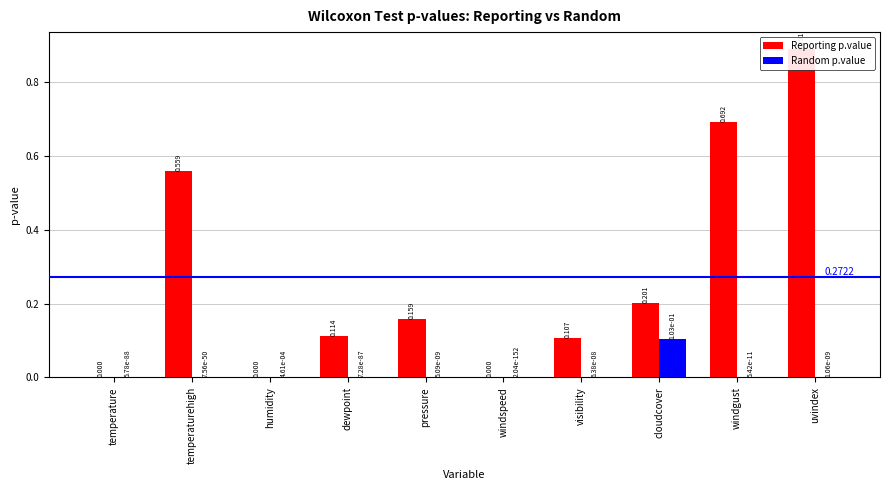

What is the highest value of the Reporting p.value series?

0.9